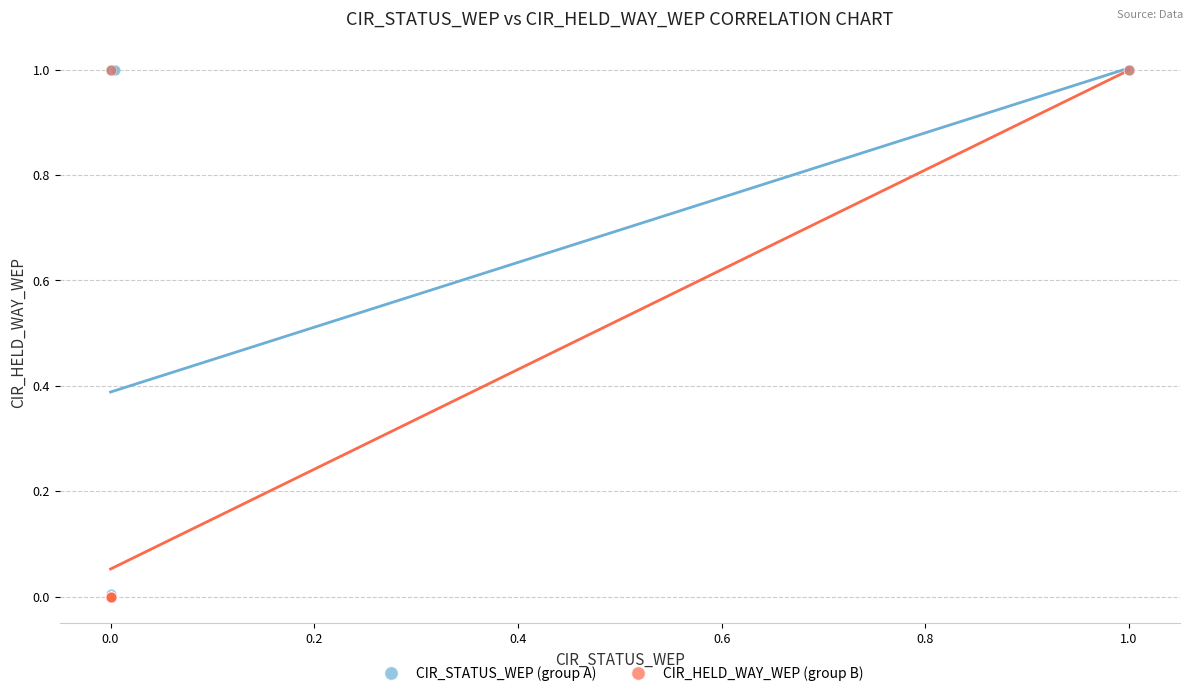

What are all the series names shown in the legend?

CIR_STATUS_WEP (group A), CIR_HELD_WAY_WEP (group B)